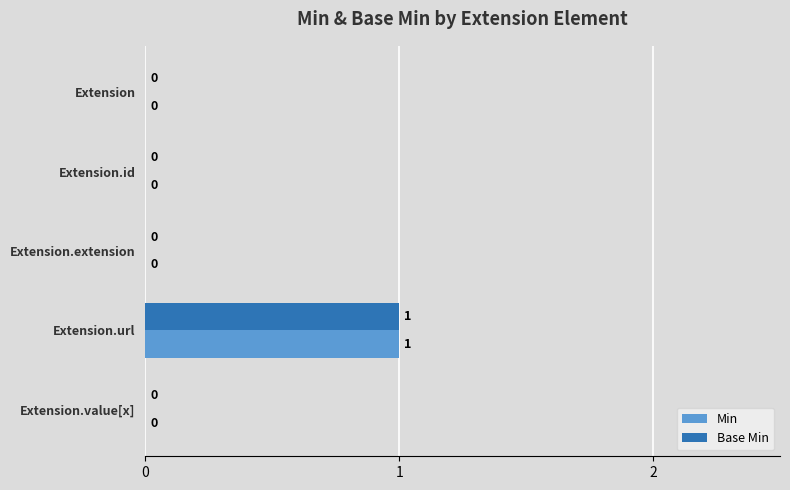

How many Base Min values are between 0 and 1?

5